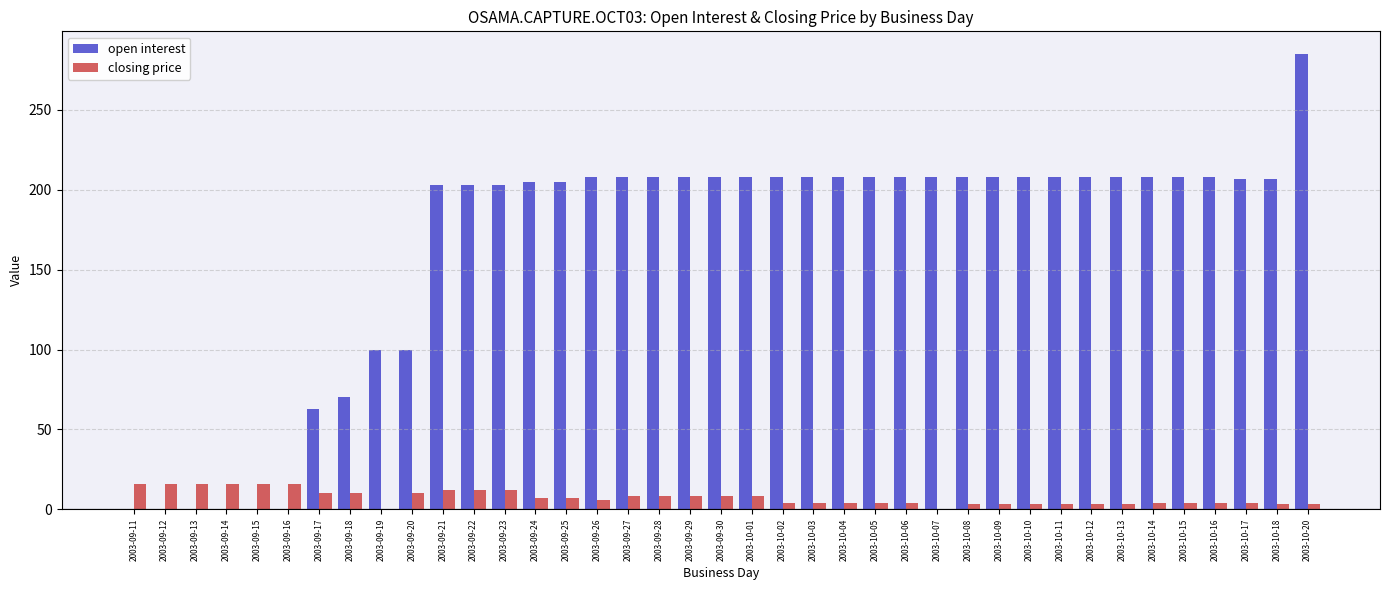

What is the sum of all closing price values?

282